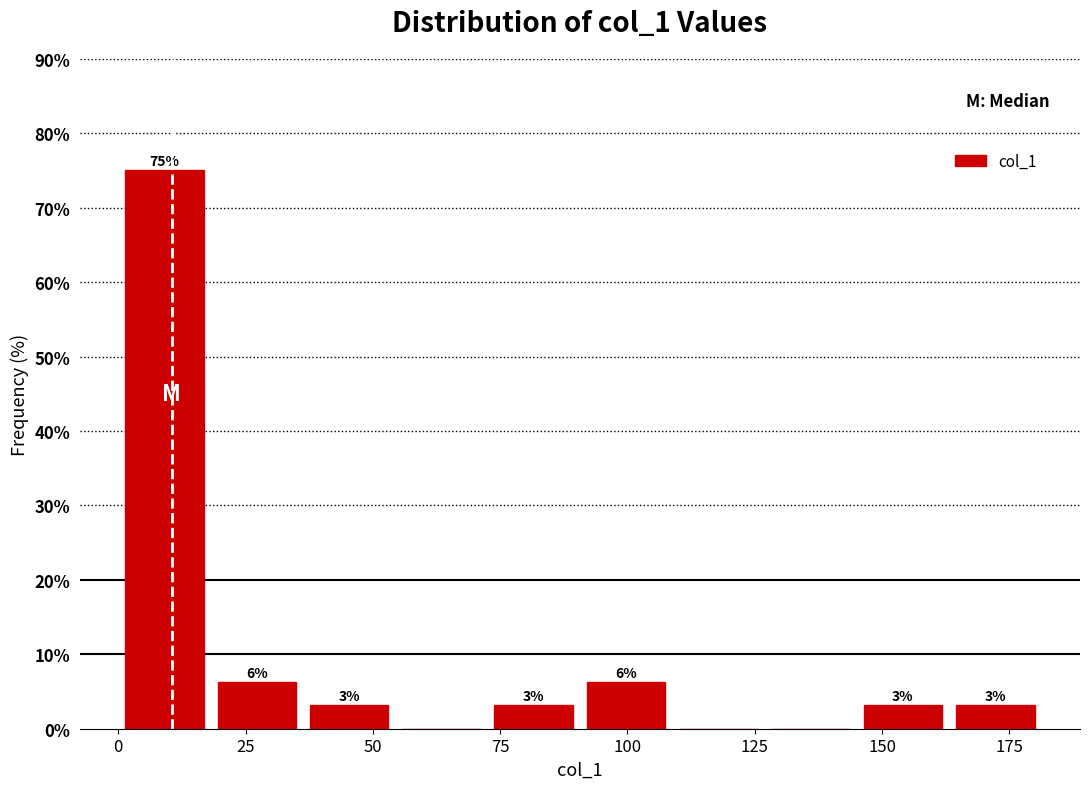

Read against the x-axis, roughly where is the centre of the tallest bar?

10